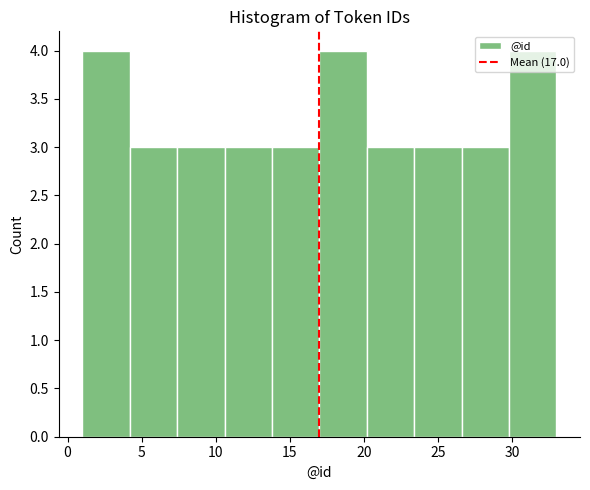

Reading left to right, transcribe this chart: for each bar, give the range it covers on the x-axis and its height. Neither the bar edges nor the heights are printed on the chart, so give them approximately, as read against the axes.

1.0 to 4.2: 4
4.2 to 7.4: 3
7.4 to 10.6: 3
10.6 to 13.8: 3
13.8 to 17.0: 3
17.0 to 20.2: 4
20.2 to 23.4: 3
23.4 to 26.6: 3
26.6 to 29.8: 3
29.8 to 33.0: 4